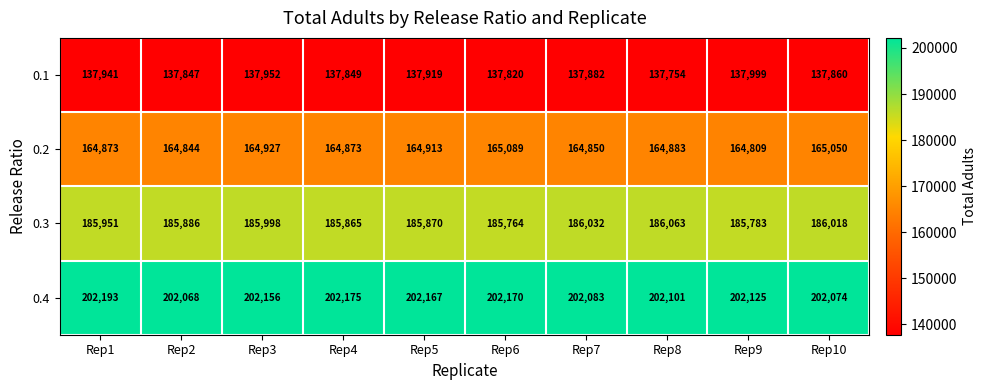

What is the greatest value displayed?

202193